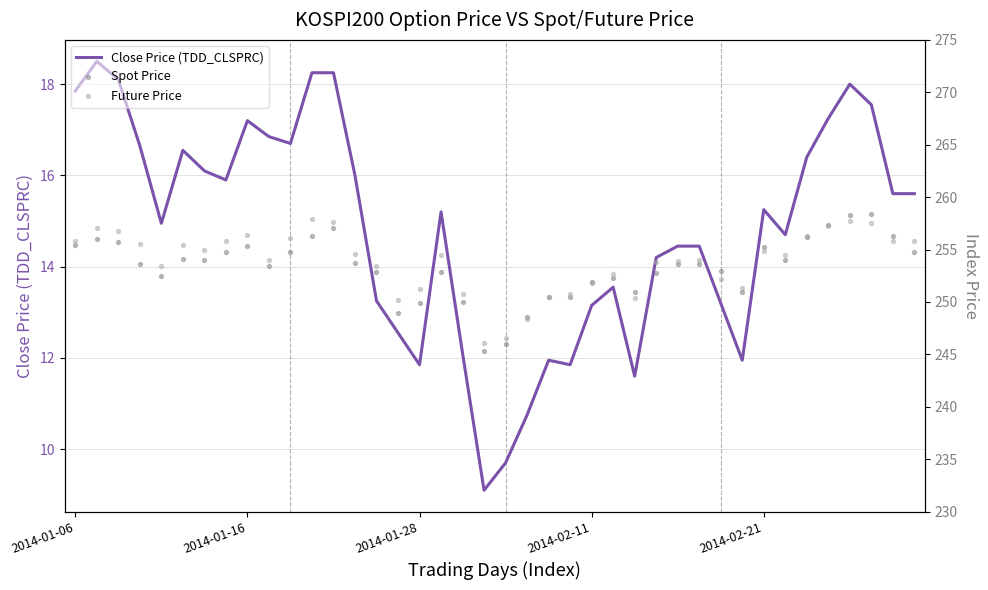

Which series reaches the minimum Y coordinate?

Close Price (TDD_CLSPRC)